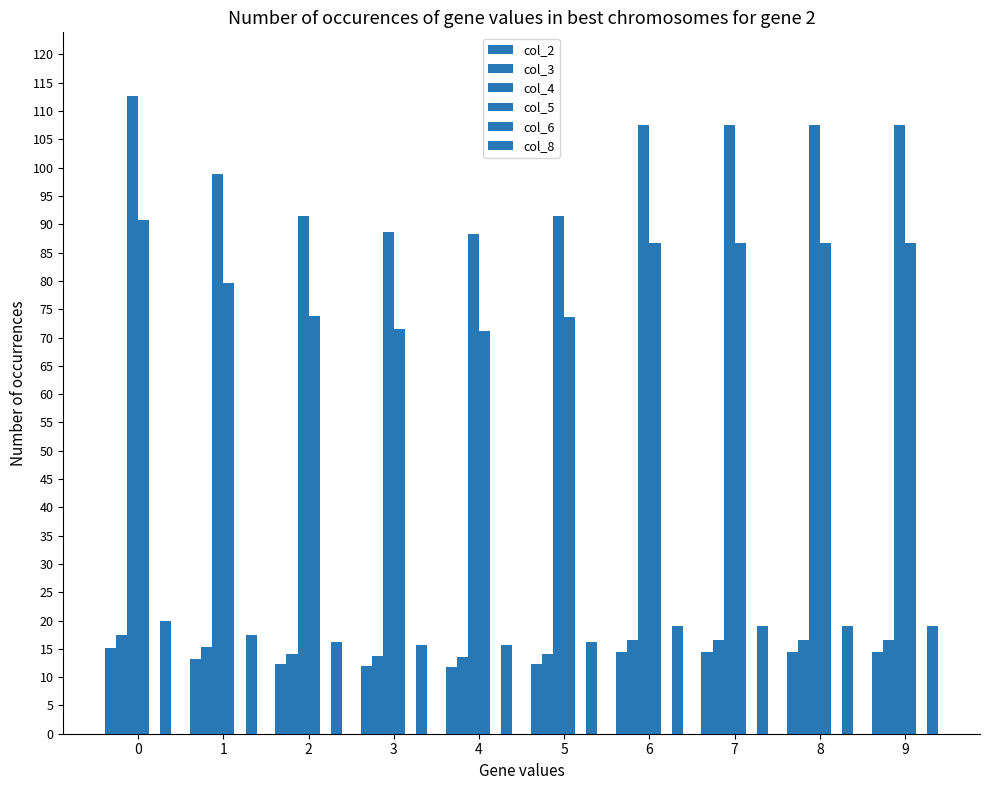

At which label is col_5 closest to 80?

1